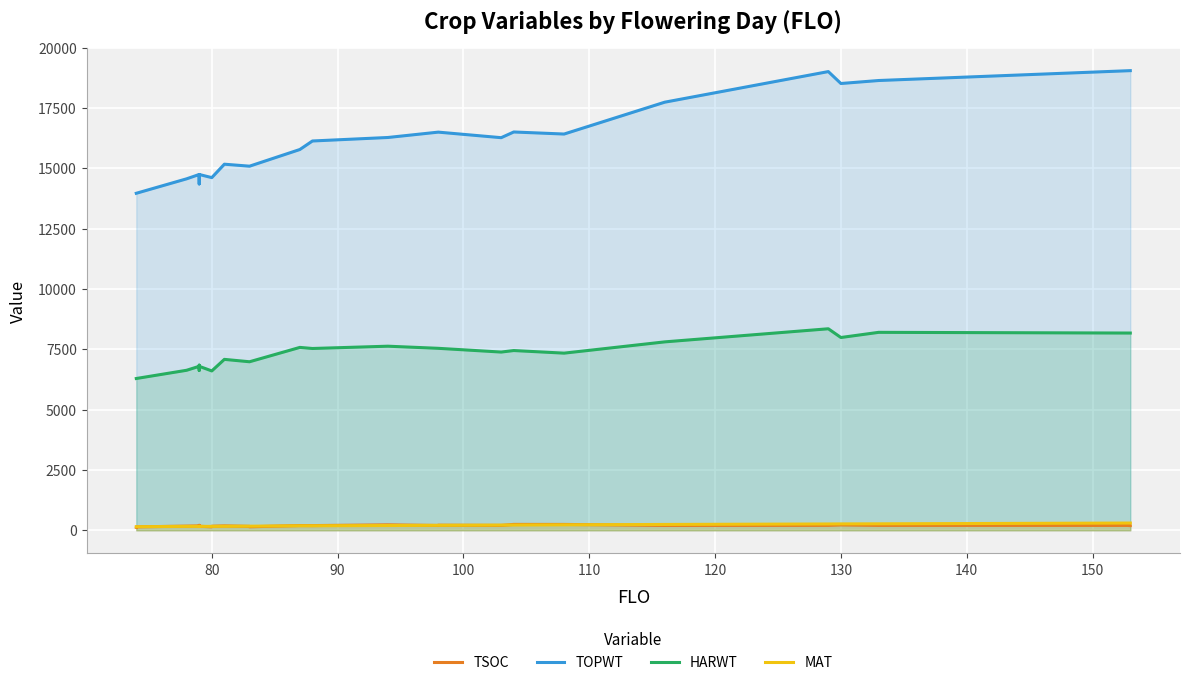

List the series in order of their peak value, highest first.

TOPWT, HARWT, MAT, TSOC